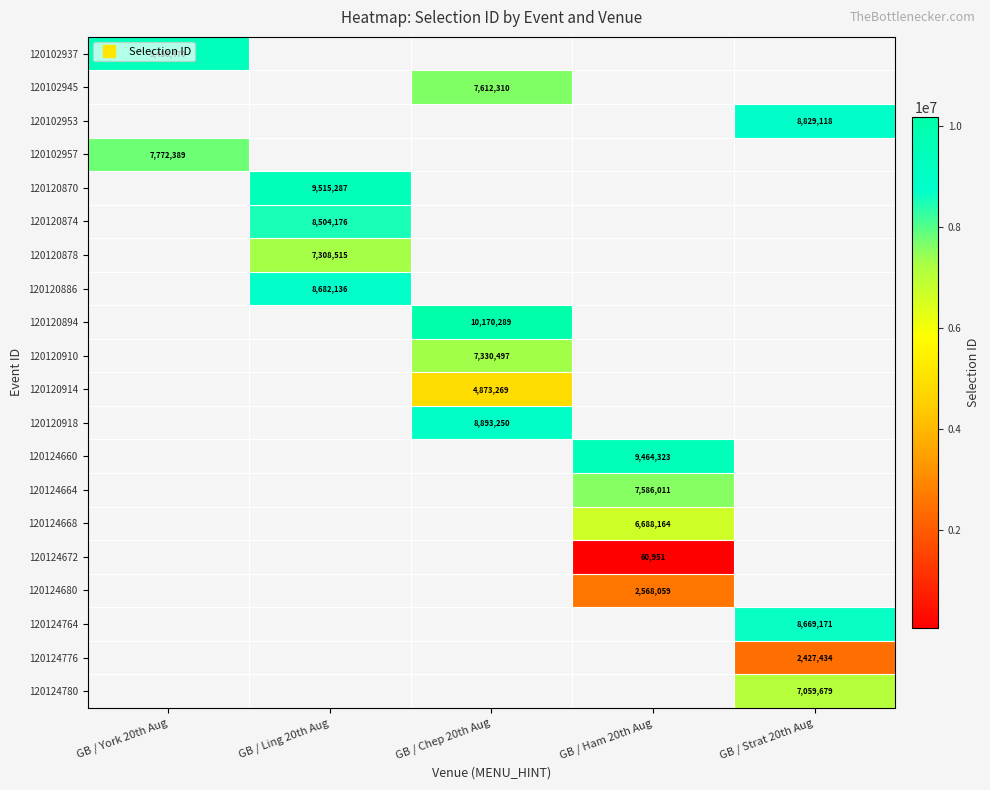

True or false: 120120874 has a value of 4548578.1 at GB / Ling 20th Aug.

False